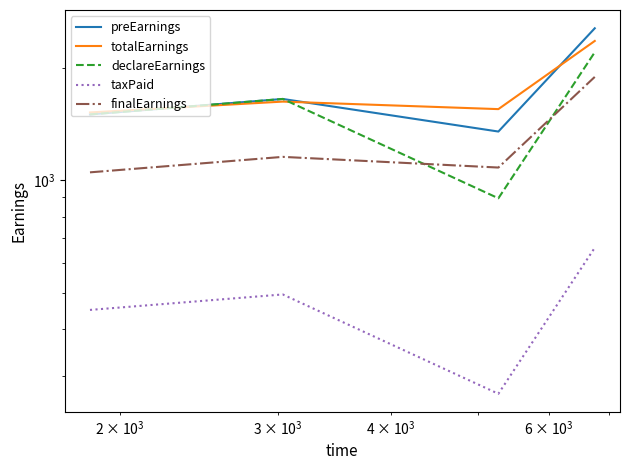

Reading right to left, list all the values displayed in this chart.

preEarnings: 2550.0	1350.0	1650.0	1500.0
totalEarnings: 2358.4	1549.9	1623.4	1518.4
declareEarnings: 2200.0	895.0	1650.0	1500.0
taxPaid: 660.0	268.5	495.0	450.0
finalEarnings: 1890.0	1081.5	1155.0	1050.0